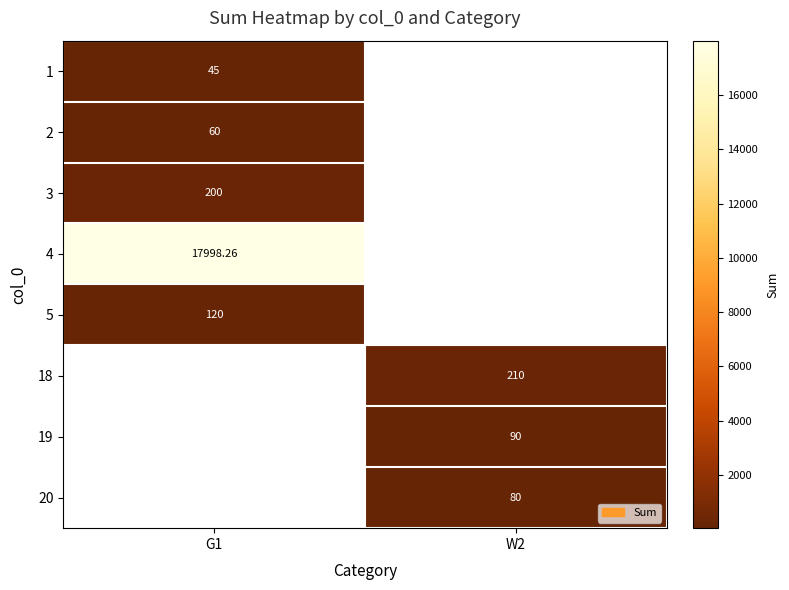

How many series are shown in this chart?

8